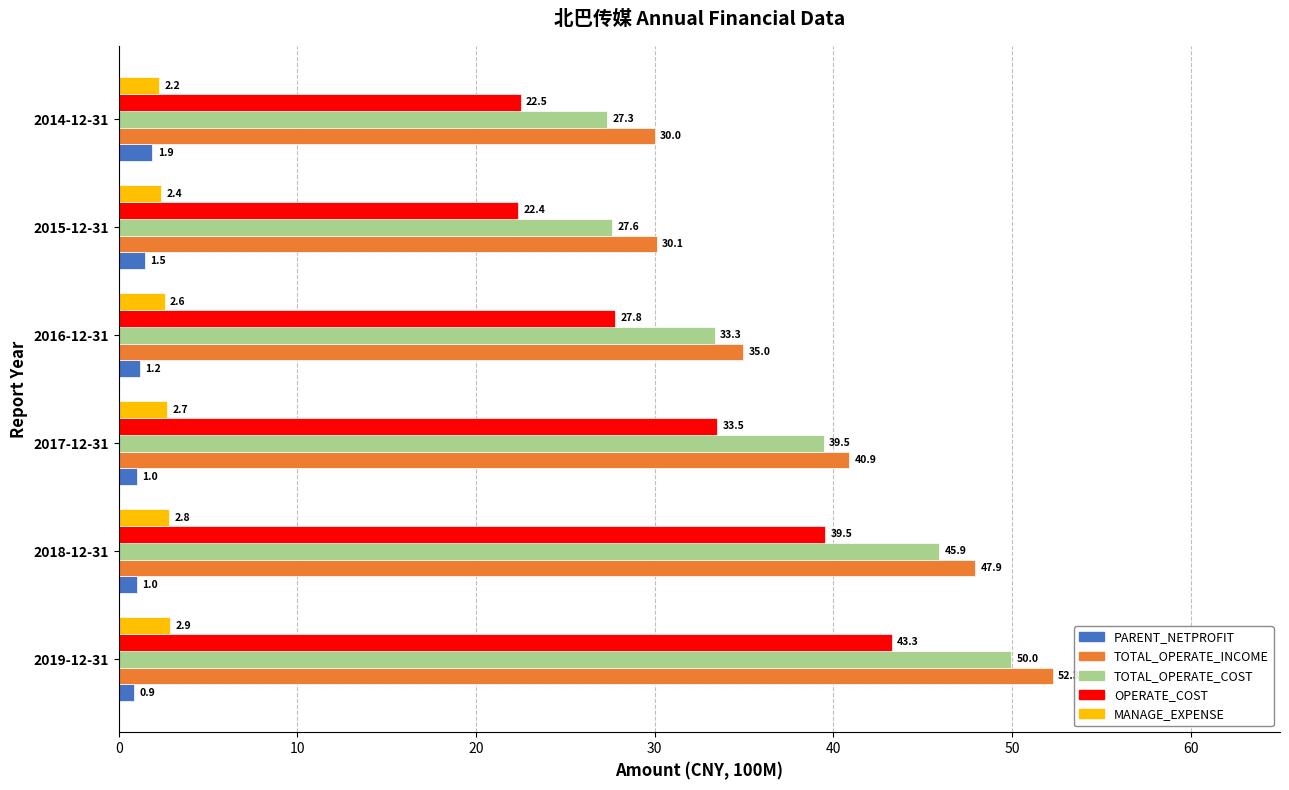

Which series changed the most between 2017-12-31 and 2015-12-31?

TOTAL_OPERATE_COST